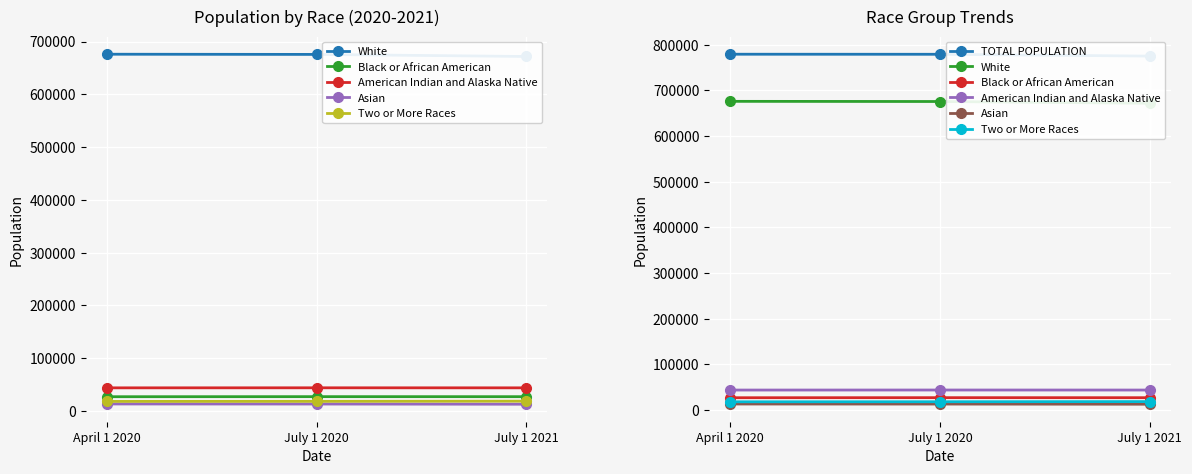

Reading right to left, what are all the values shown in this chart?

White: July 1 2021=671664	July 1 2020=675570	April 1 2020=675939
Black or African American: July 1 2021=27157	July 1 2020=27210	April 1 2020=27080
American Indian and Alaska Native: July 1 2021=43905	July 1 2020=43978	April 1 2020=43892
Asian: July 1 2021=12869	July 1 2020=13230	April 1 2020=13344
Two or More Races: July 1 2021=18640	July 1 2020=18310	April 1 2020=18185
TOTAL POPULATION: July 1 2021=774948	July 1 2020=778962	April 1 2020=779094